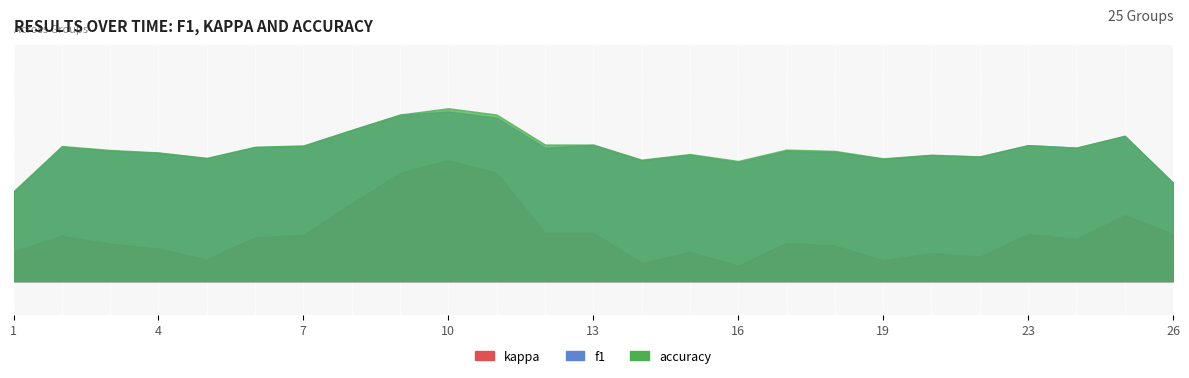

True or false: f1 and kappa intersect in this chart.

False